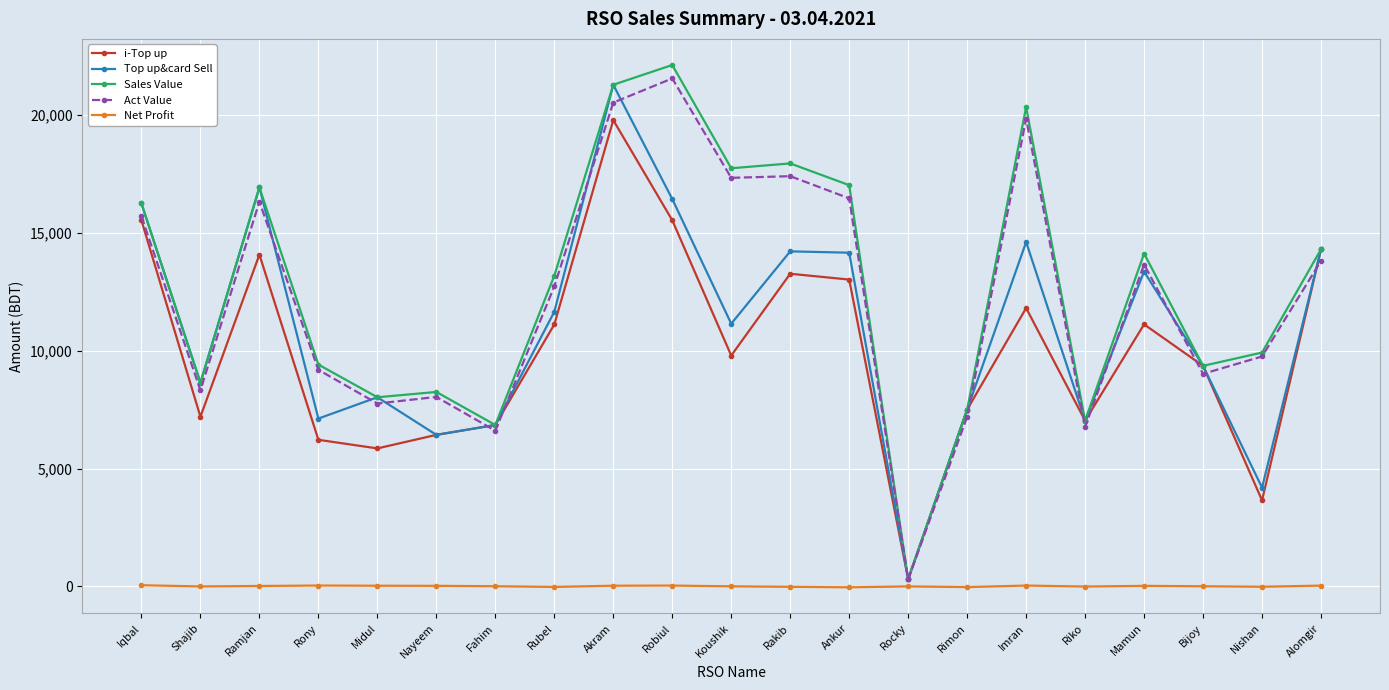

At which category is the sum across all series the highest?

Akram